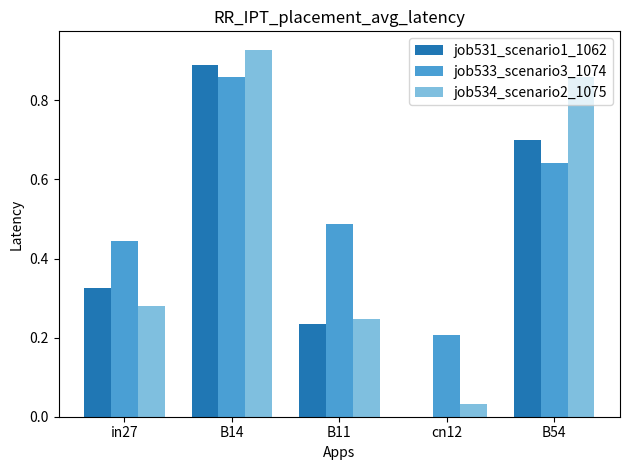

How many groups of bars are there?

5